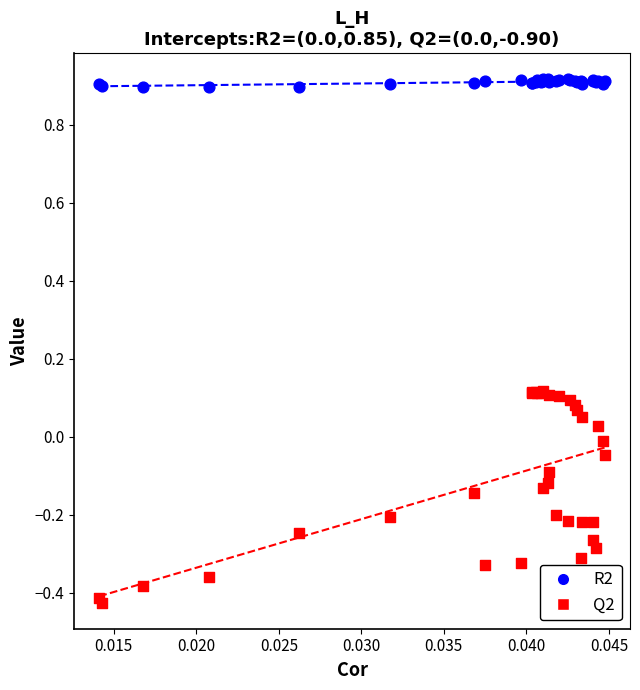

Which series contains the lowest Y value?

Q2